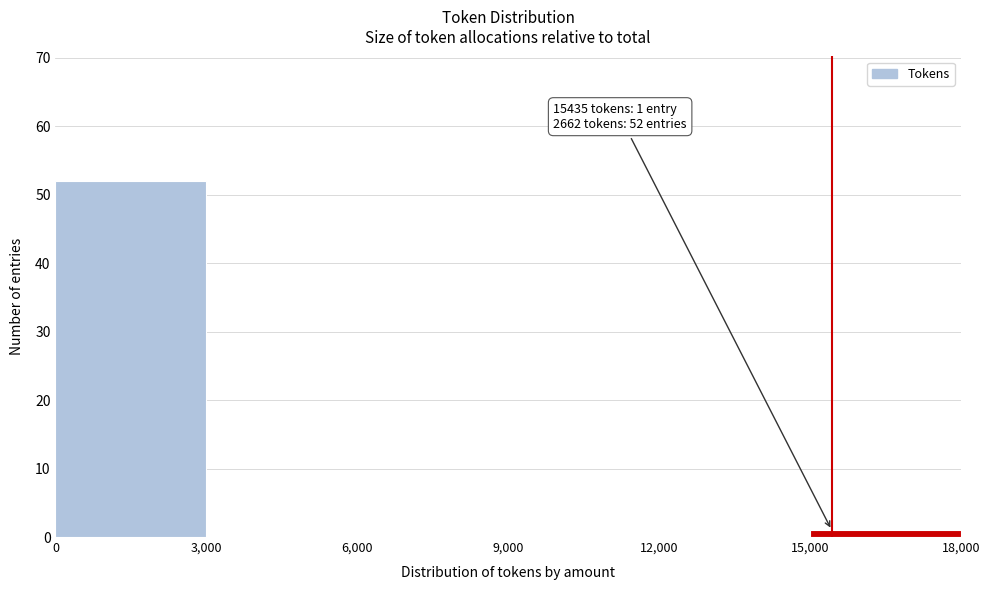

Which range on the x-axis has the tallest bar?

0 to 3,000